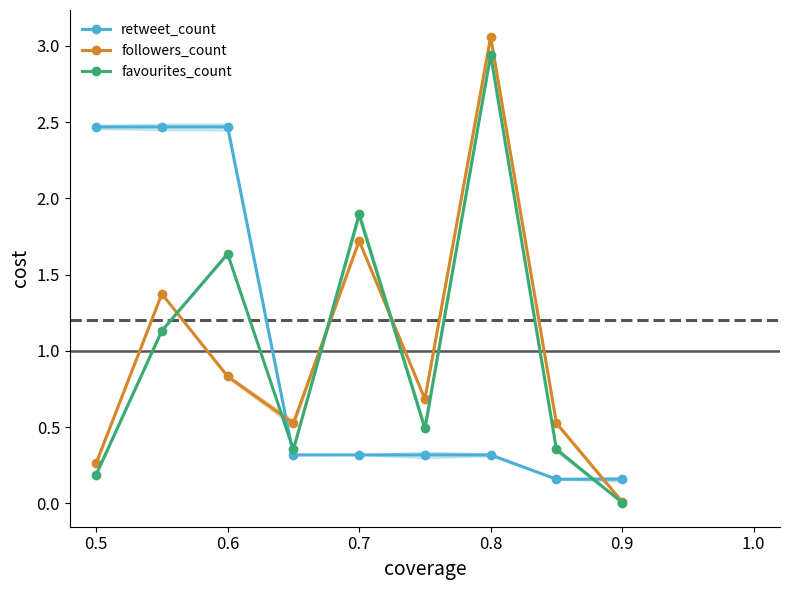

What is the difference between the maximum and minimum values in the favourites_count series?

2.9